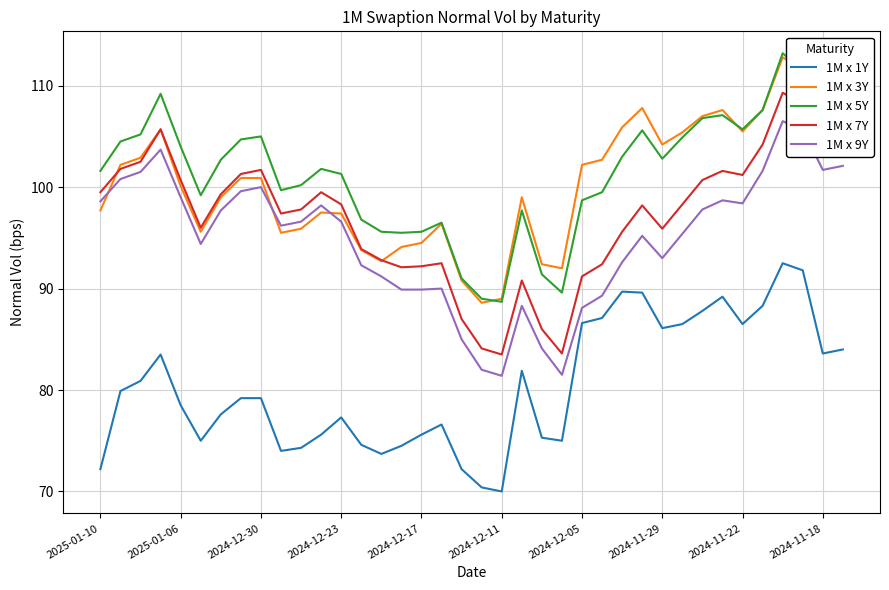

Which series has the widest spread of values?

1M x 7Y